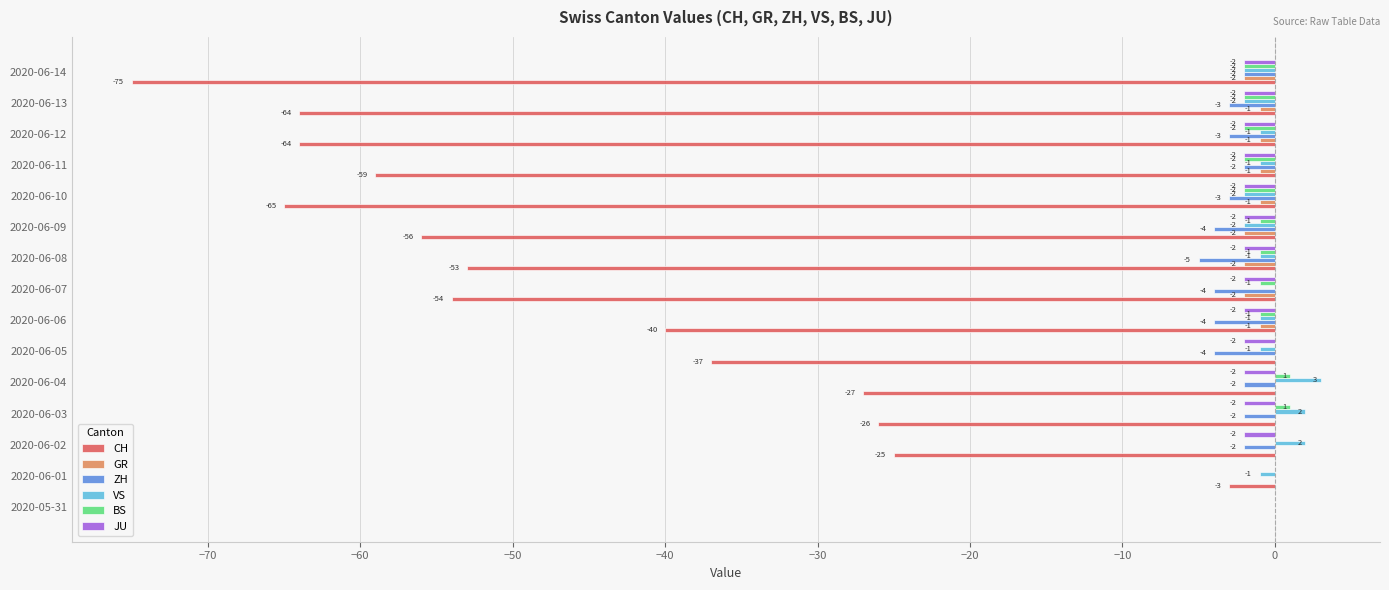

Where is GR nearest to the value -1?

2020-06-06